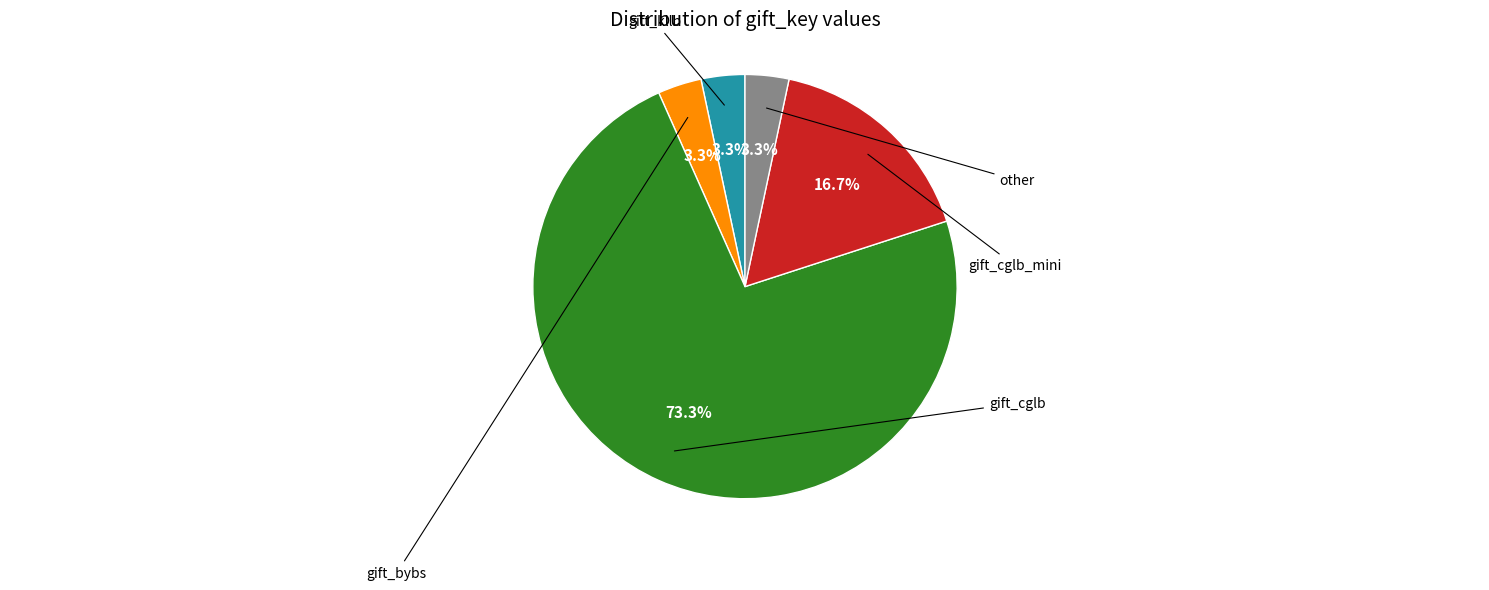

What is the change in value from gift_cglb_mini to other?

-4